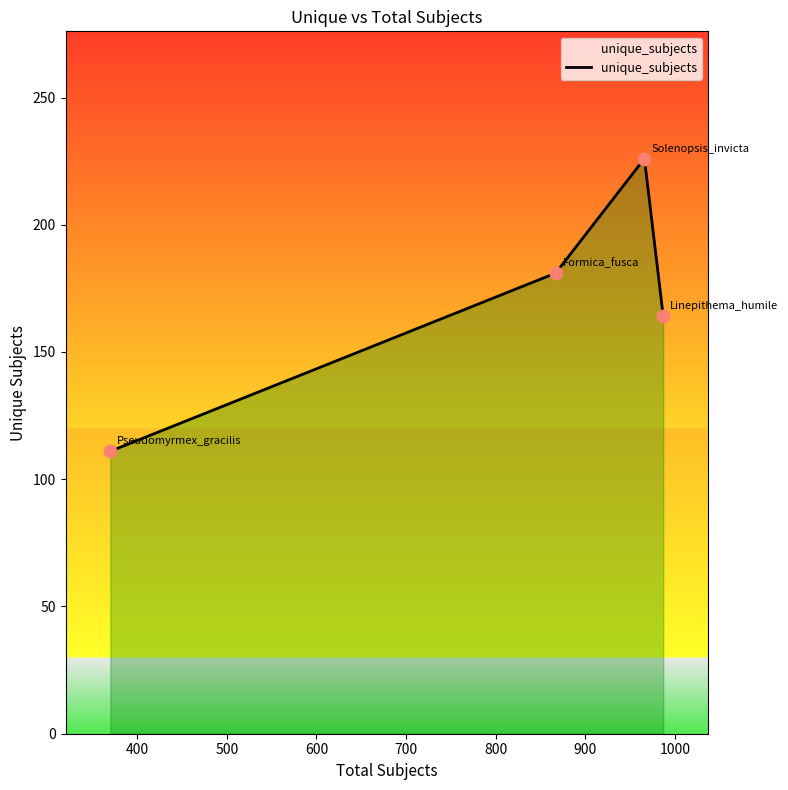

What is the sum of all values?

682